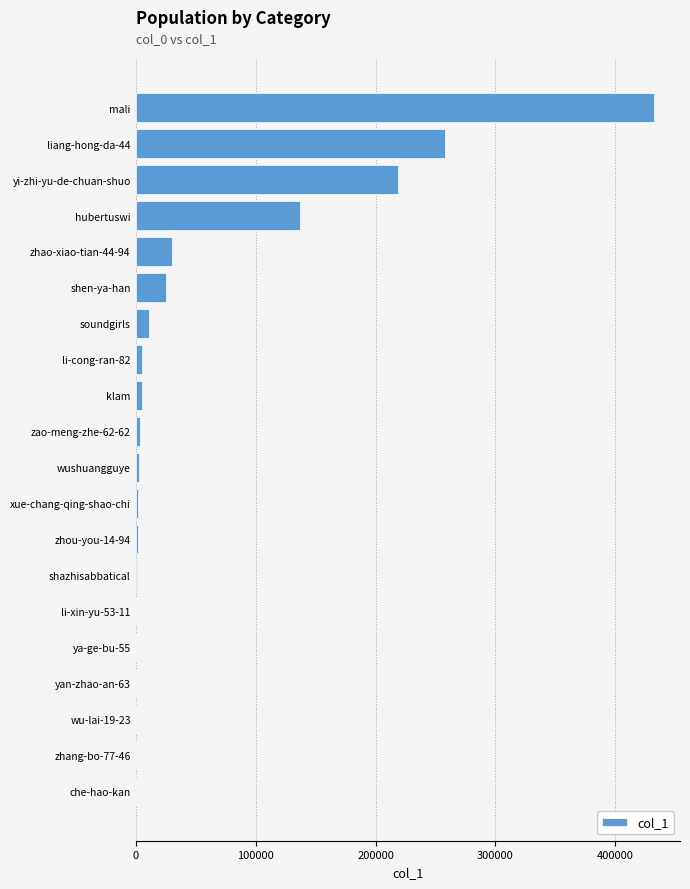

What is the change in value from zhao-xiao-tian-44-94 to yi-zhi-yu-de-chuan-shuo?

+188515